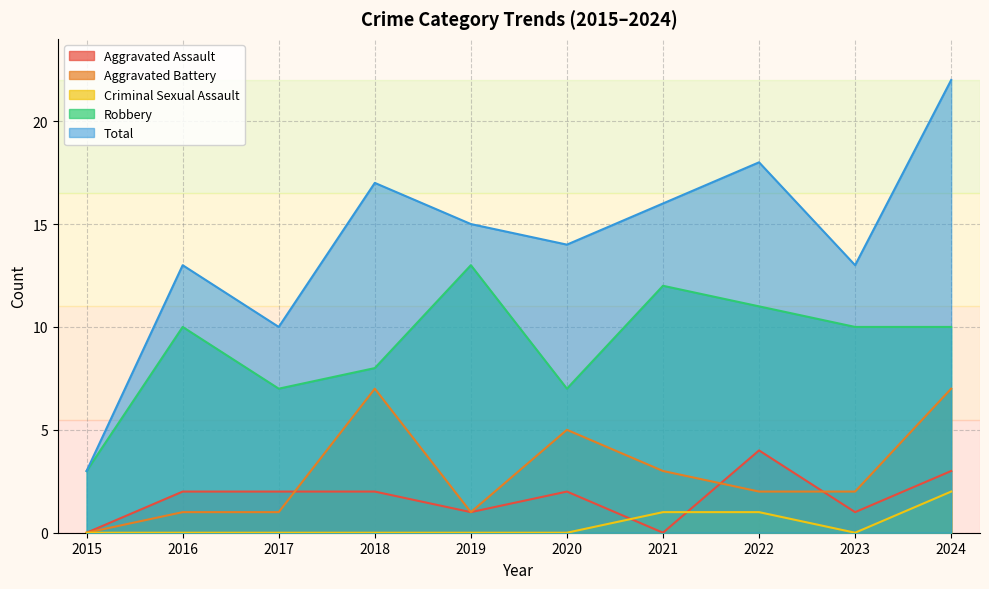

What is the maximum value shown in the chart?

22